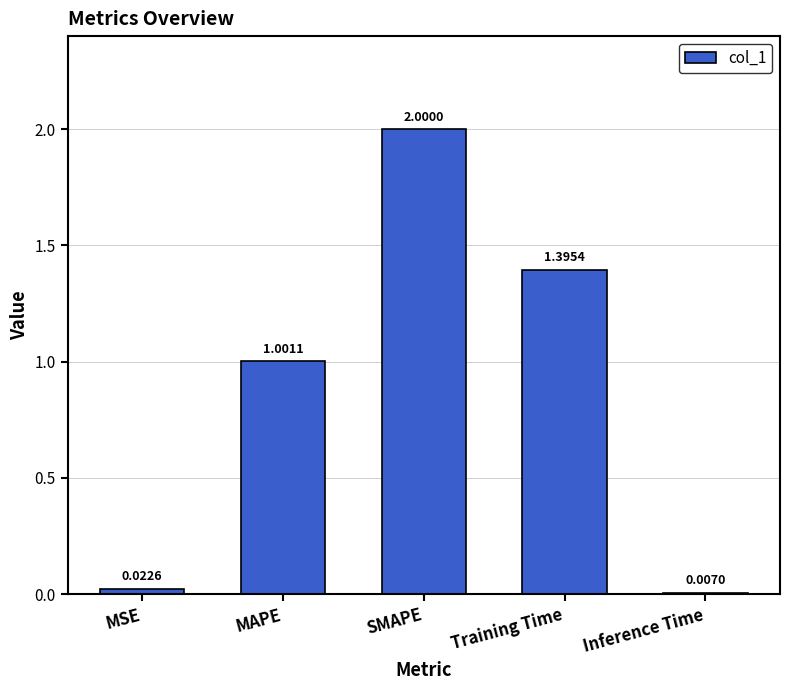

At which label does the data first exceed 1?

MAPE